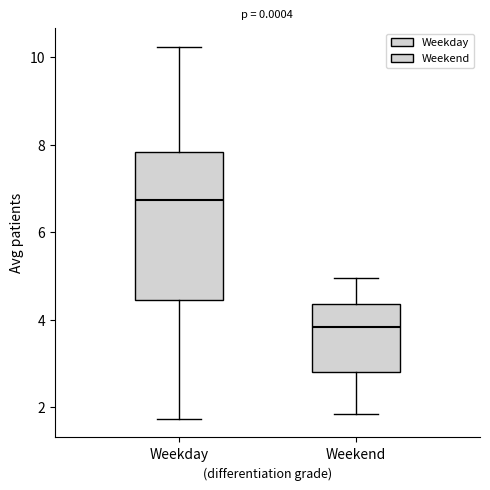

Which box is the tallest, from its lower edge to its upper edge?

Weekday